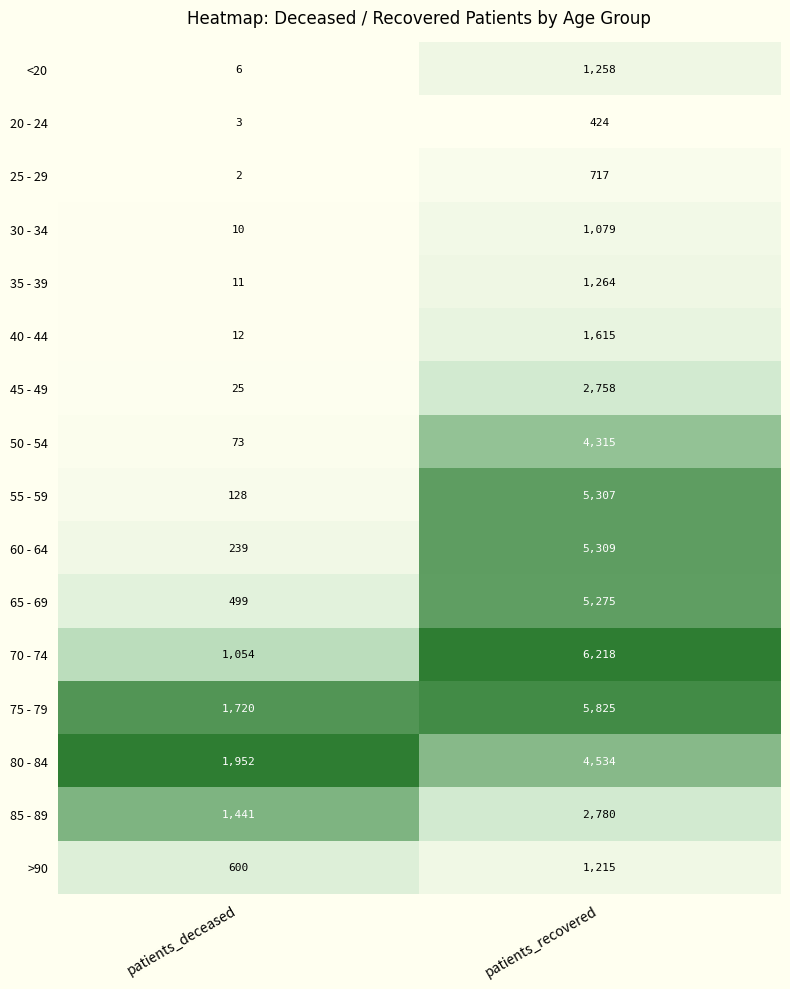

What is the difference between the maximum and minimum values in the 65 - 69 series?

4776